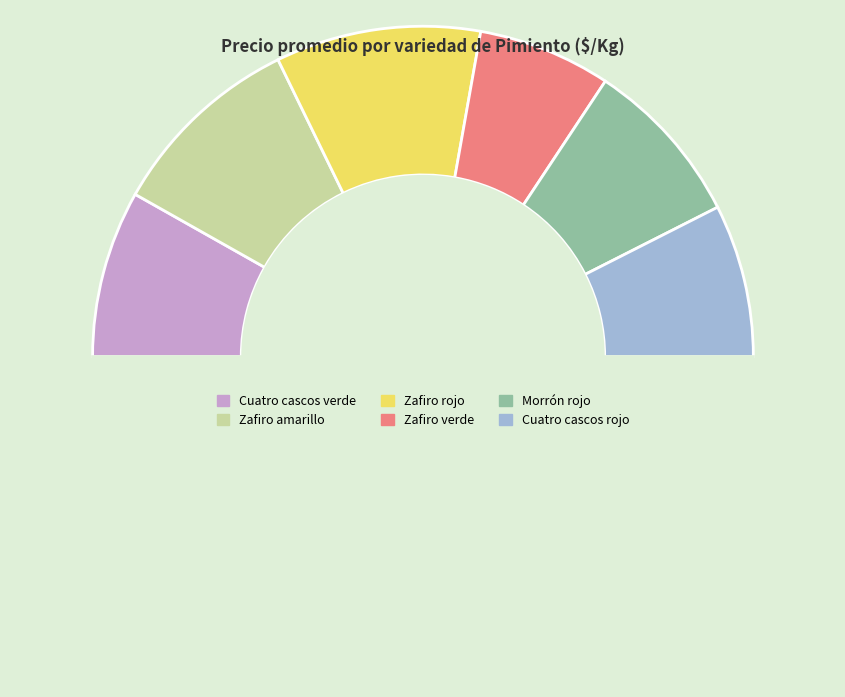

How many segments does this pie chart have?

7